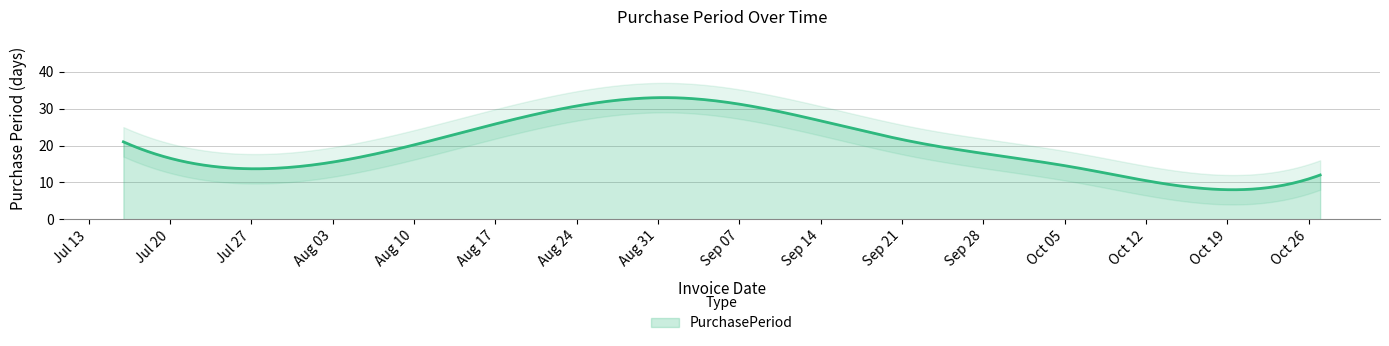

Where is the first local maximum?

2015-09-01